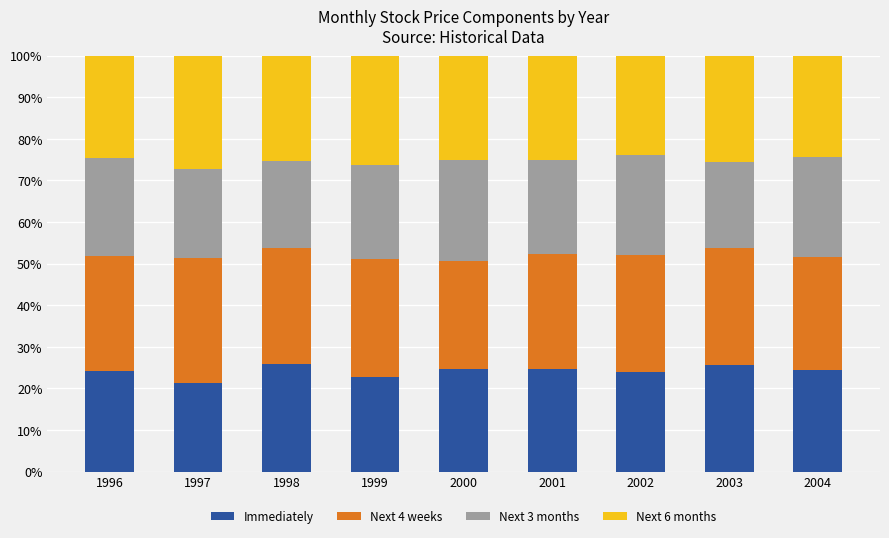

What is the lowest value of the Immediately series?

21.3